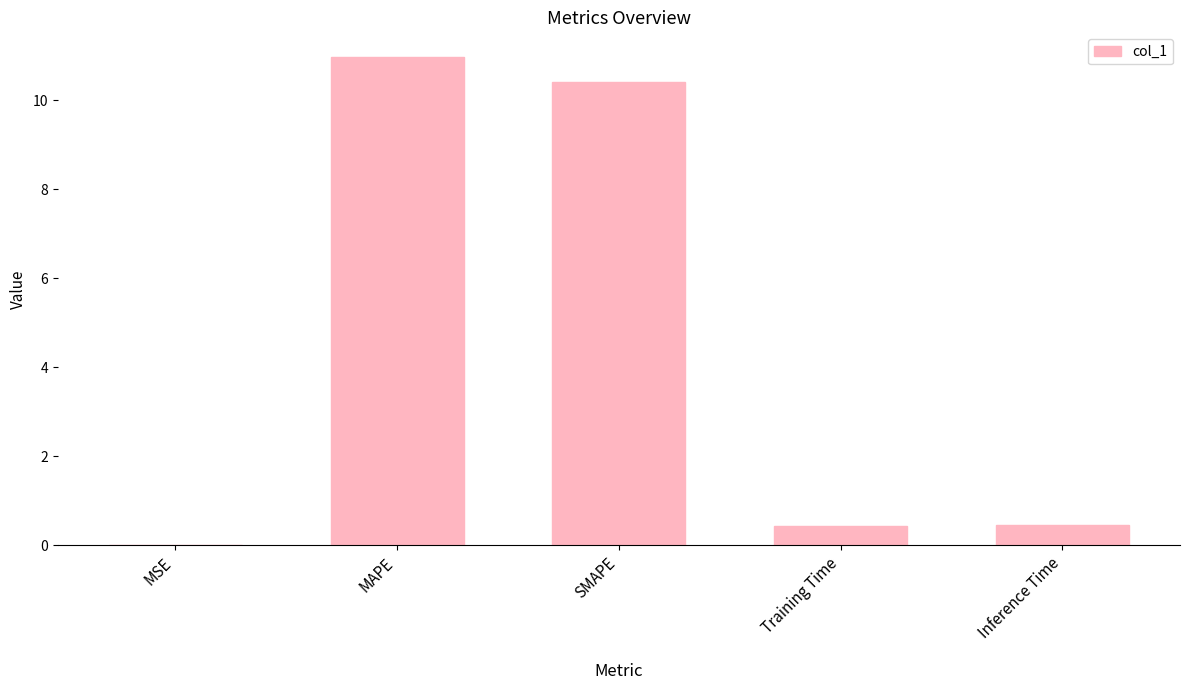

The value at MAPE is 11.0. True or false?

True